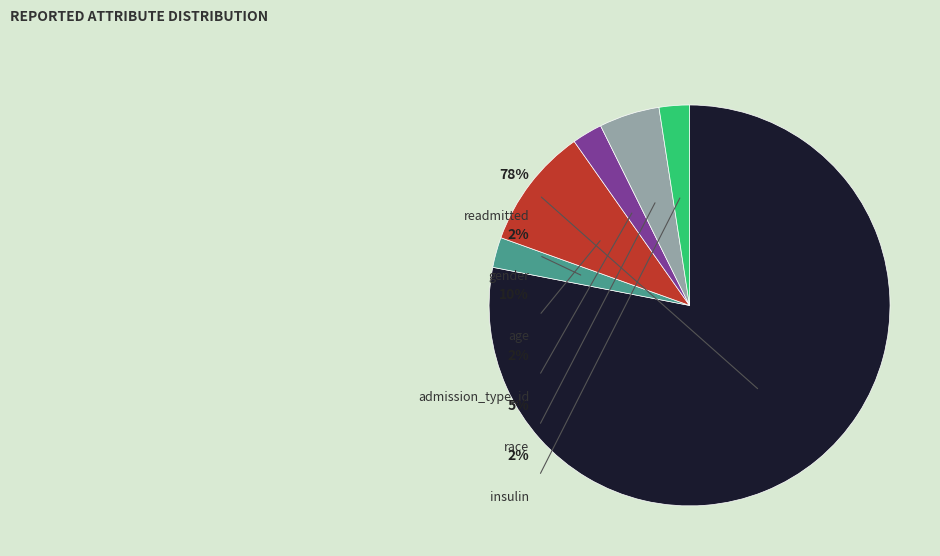

Which slice is the largest?

readmitted